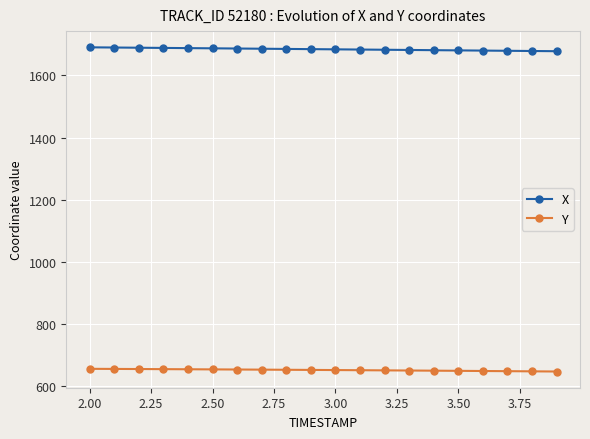

Which series has the largest total across all categories?

X